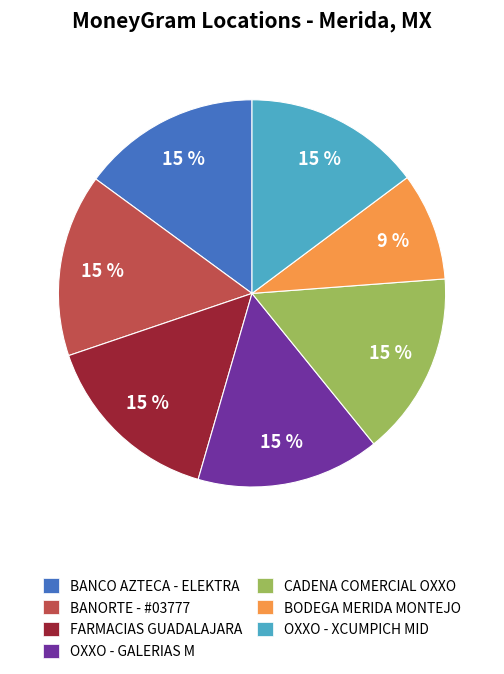

To the nearest percent, what portion does OXXO - GALERIAS M represent?

15%